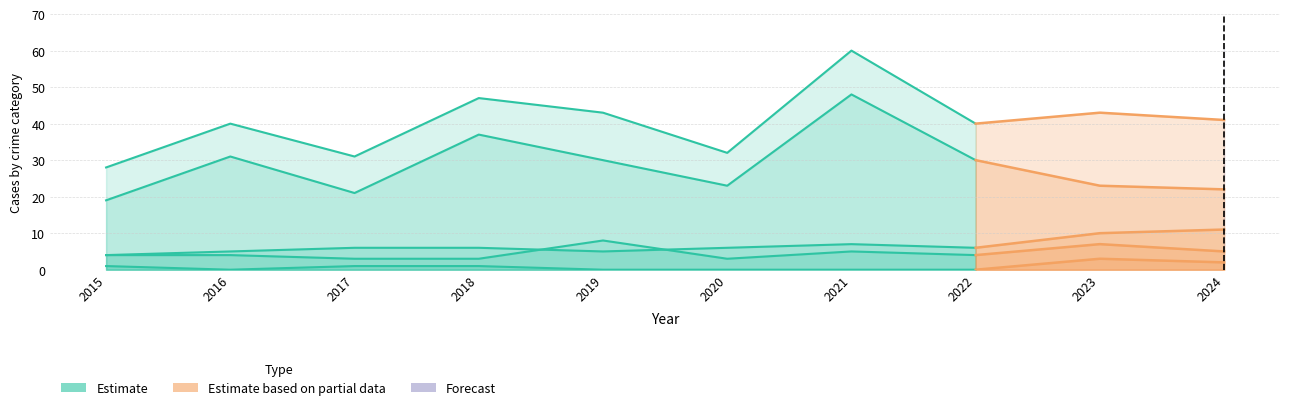

What value does the Aggravated Battery series have at 2023?

10